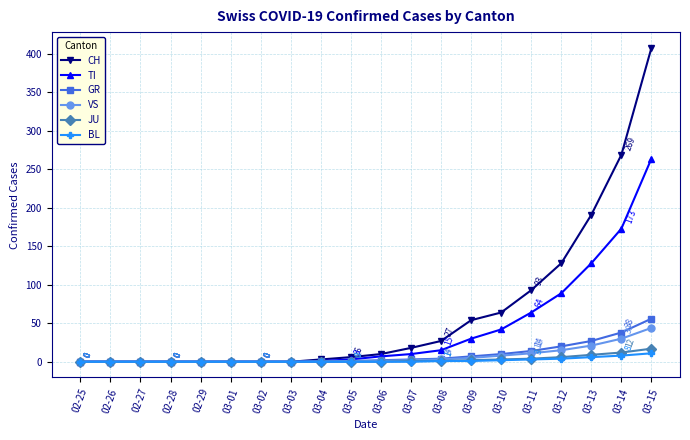

Is it true that BL equals 11 at 03-15?

True